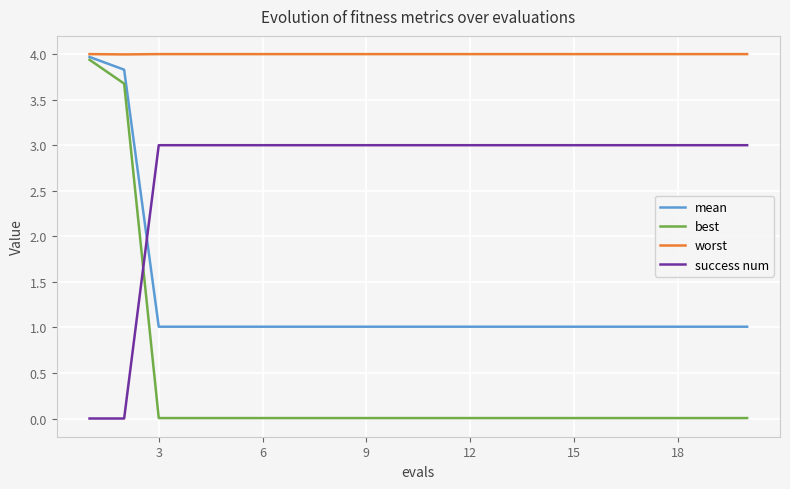

Which series ends up on top after the final intersection of success num and mean?

success num